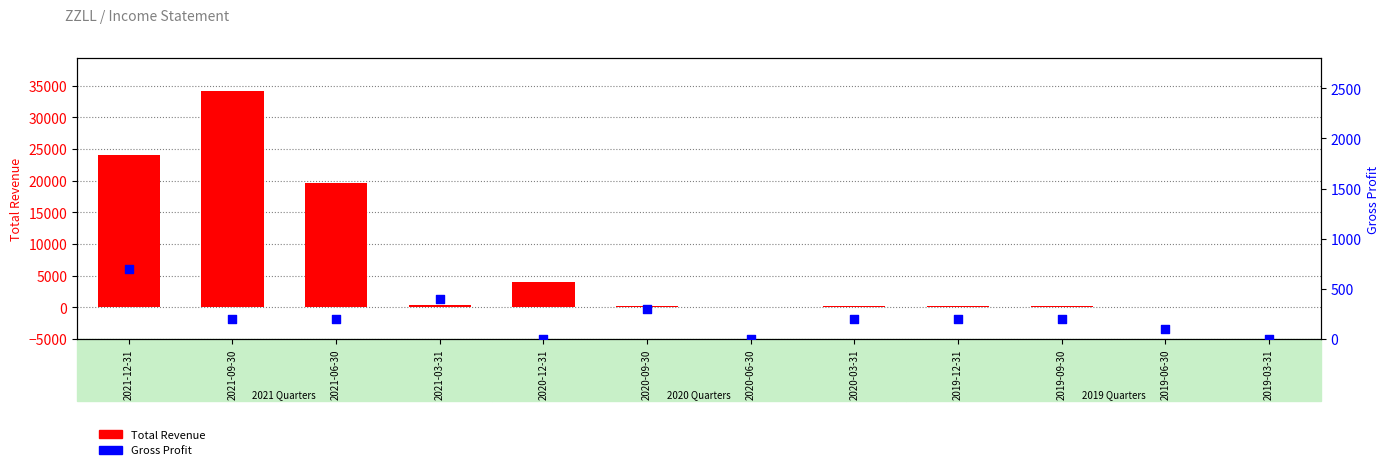

What are all the series names shown in the legend?

Total Revenue, Gross Profit